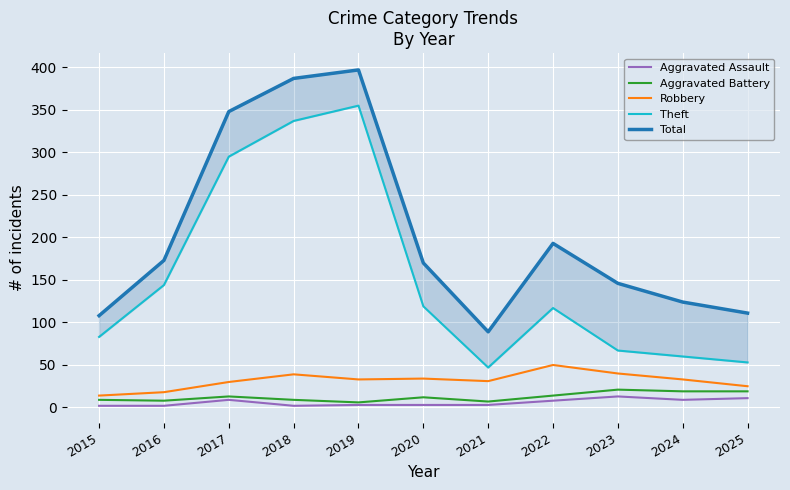

Reading right to left, list all the values displayed in this chart.

Aggravated Assault: 11	9	13	8	3	3	3	2	9	2	2
Aggravated Battery: 19	19	21	14	7	12	6	9	13	8	9
Robbery: 25	33	40	50	31	34	33	39	30	18	14
Theft: 53	60	67	117	47	119	355	337	295	144	83
Total: 111	124	146	193	89	170	397	387	348	173	108